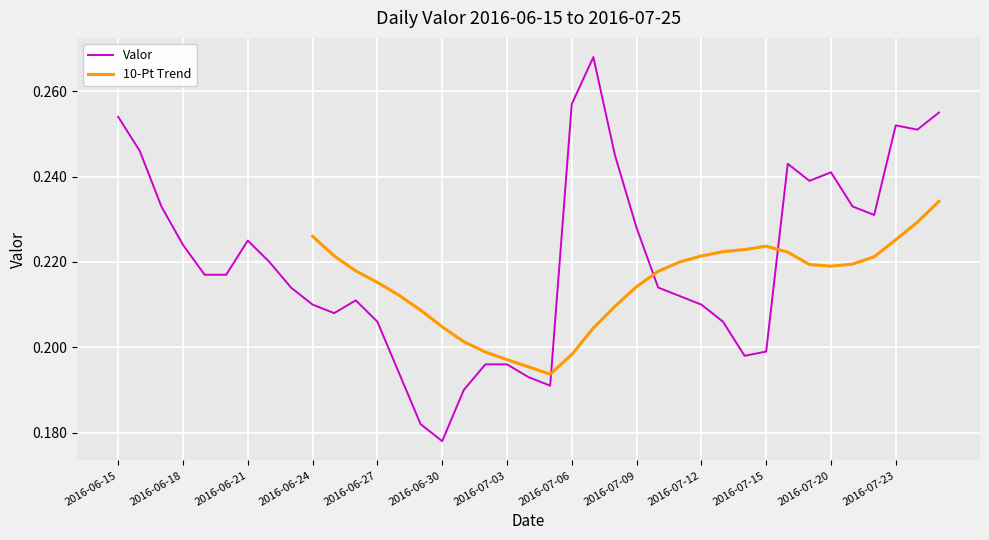

True or false: there are more than 1 points higher than both neighbors.

True